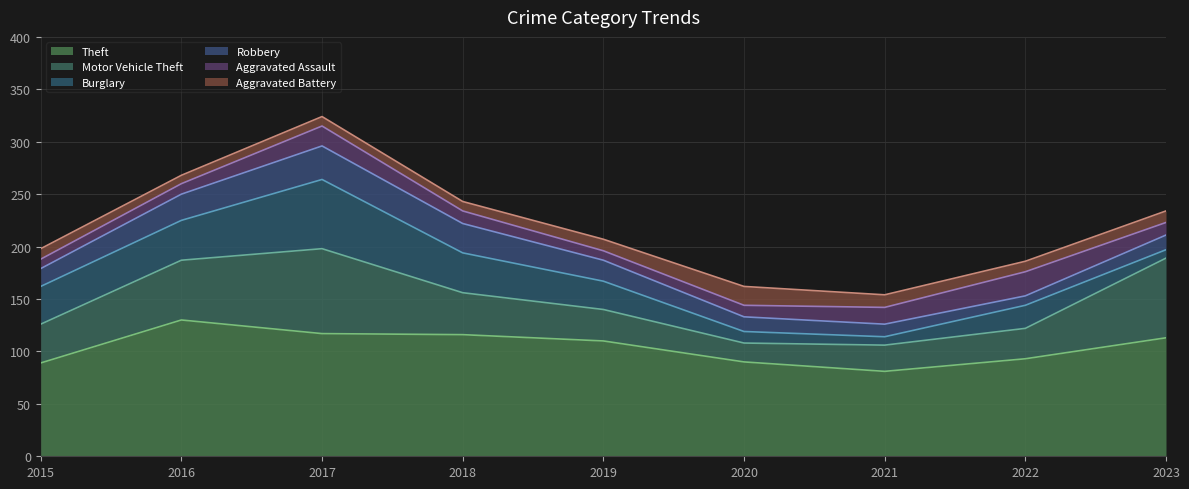

How many series are shown in this chart?

6